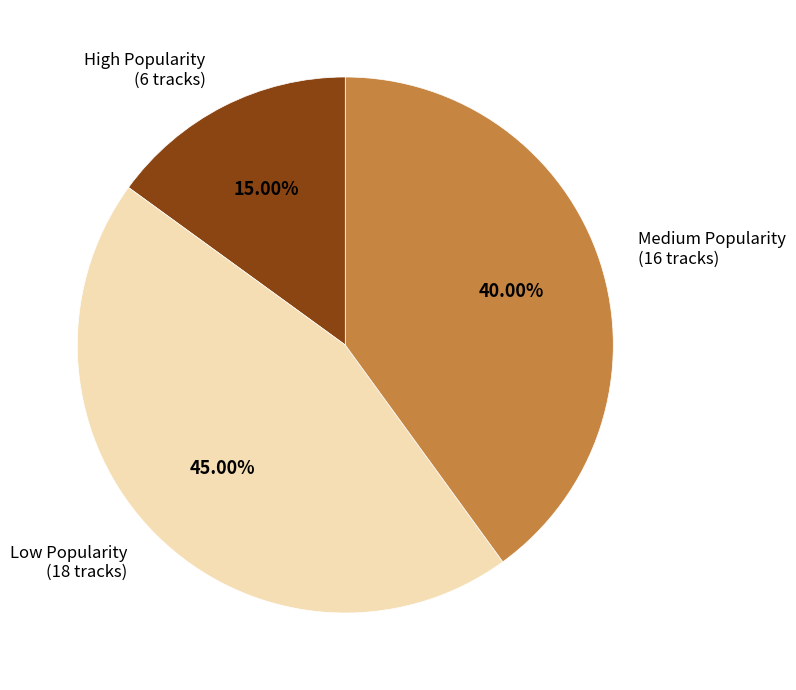

Rank the categories by value from lowest to highest.

High Popularity (6 tracks), Medium Popularity (16 tracks), Low Popularity (18 tracks)